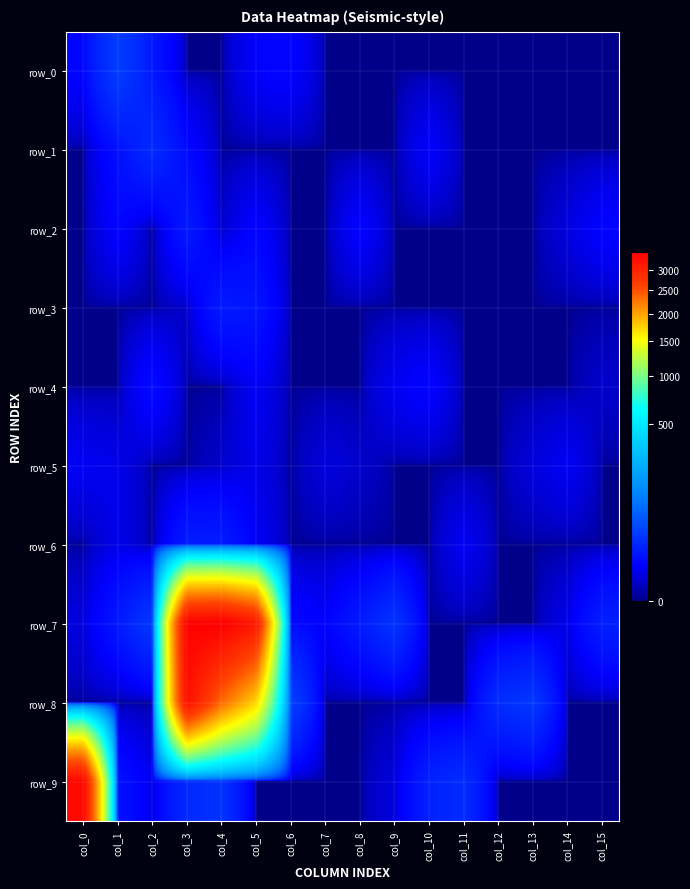

Count the number of data series in this chart.

10